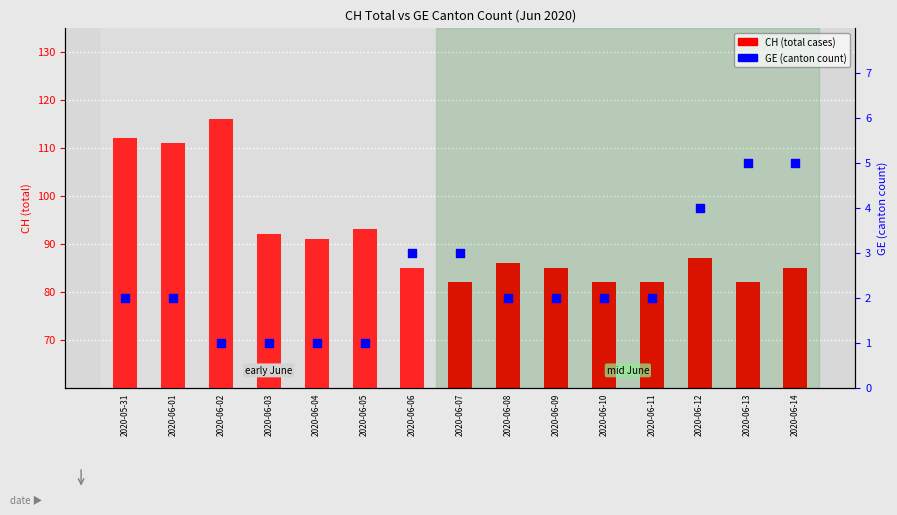

Is the value of GE at 2020-06-05 greater than the value of CH at 2020-06-01?

No